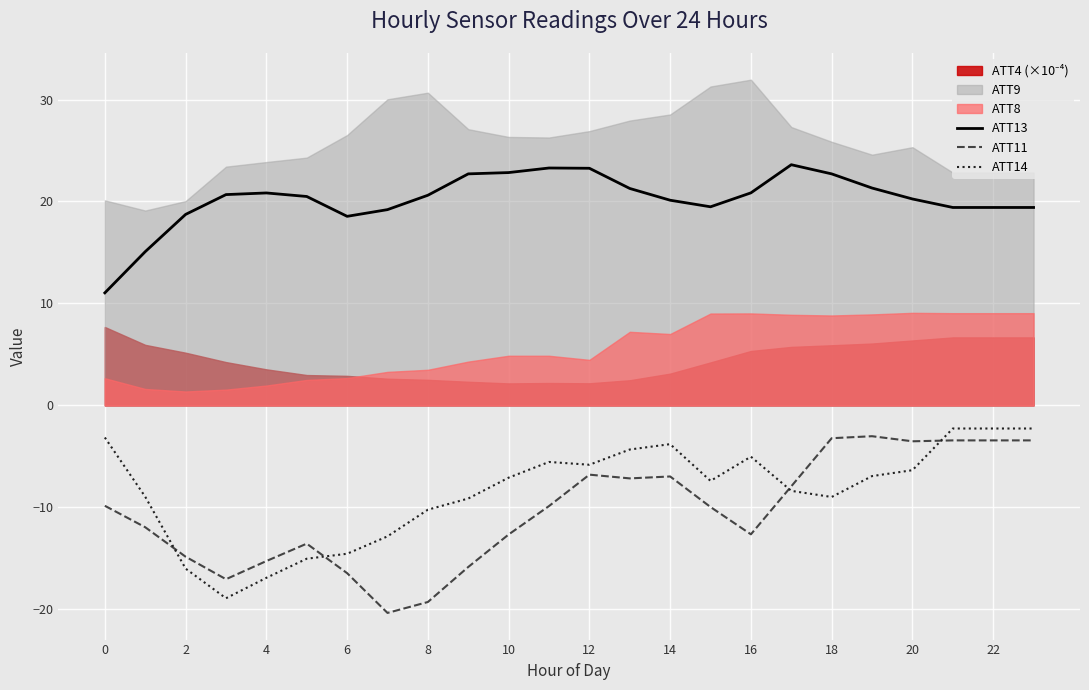

Does the chart display data point markers on the line(s)?

No